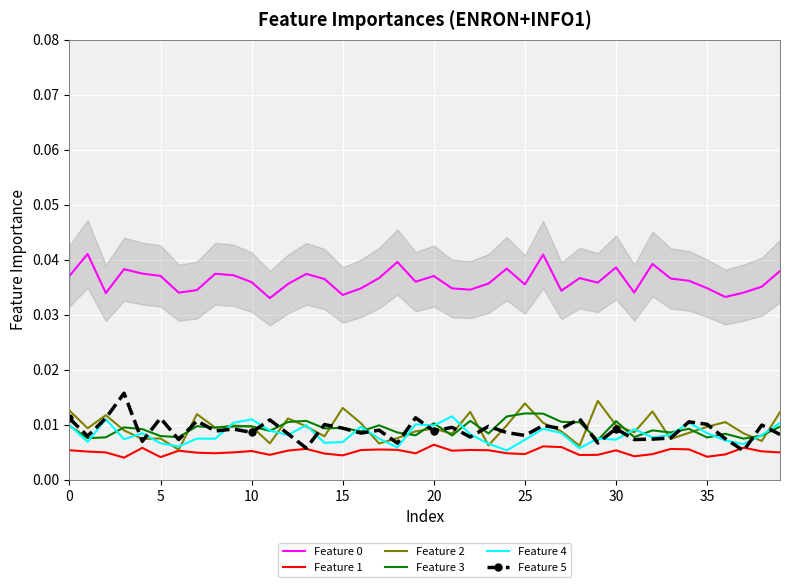

How many interior local peaks does the Feature 5 series have?

15